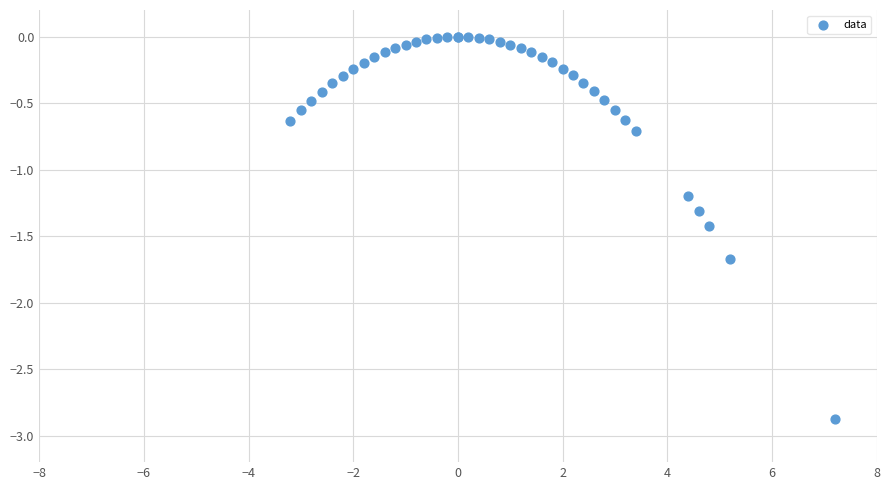

What Y value in the scatter plot is closest to -1?

-1.2